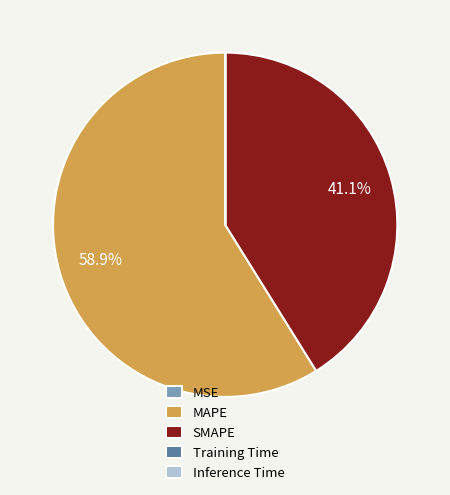

Combined, what portion of the pie is MAPE and SMAPE?

100.0%